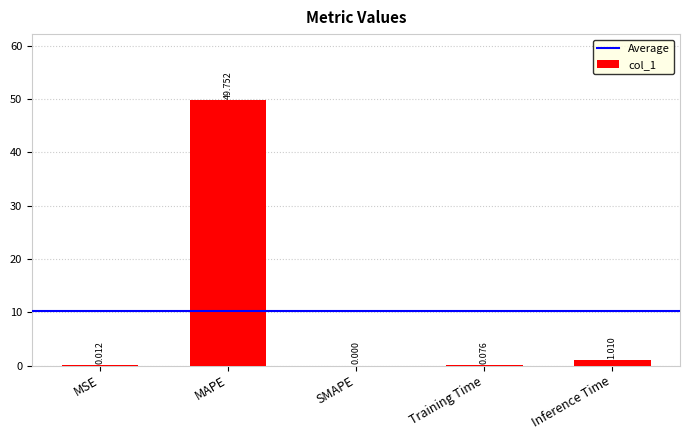

At which label is the value closest to 24?

Inference Time